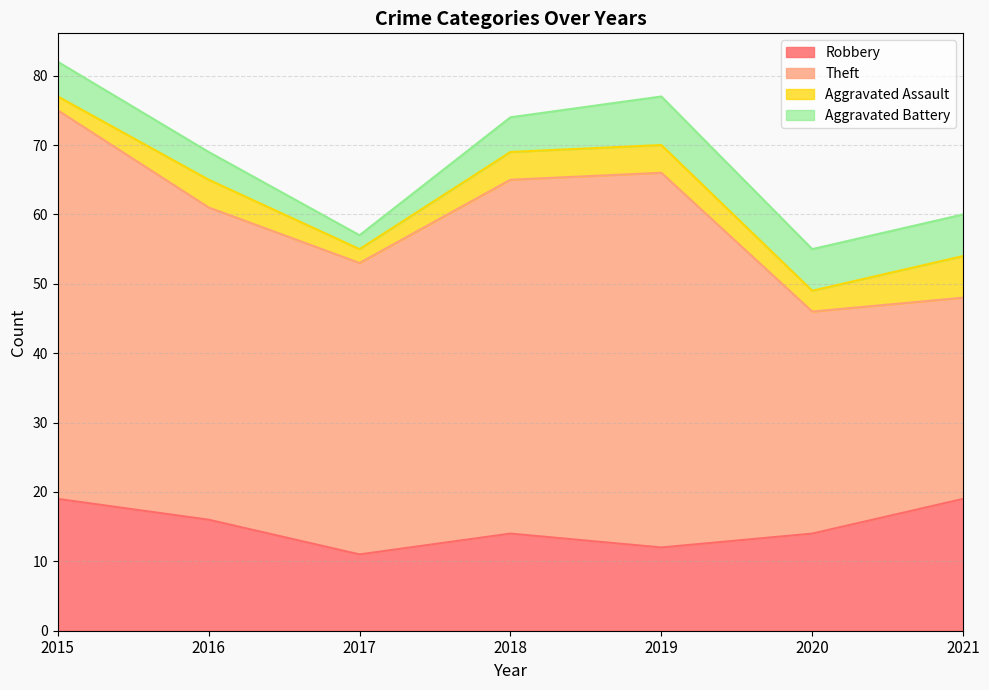

What is the maximum value for Aggravated Battery?

7